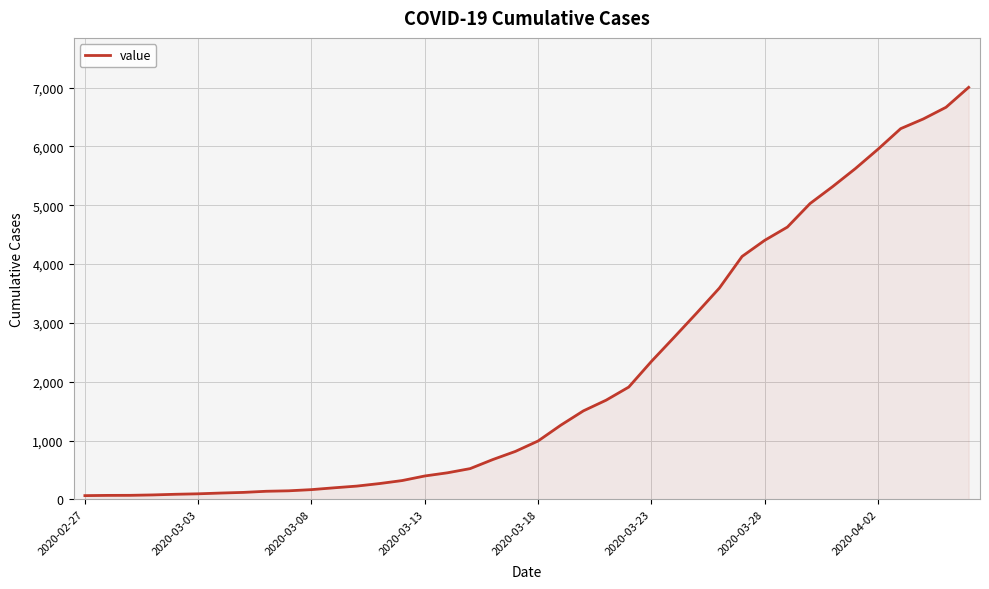

Count the number of categories in the chart.

40